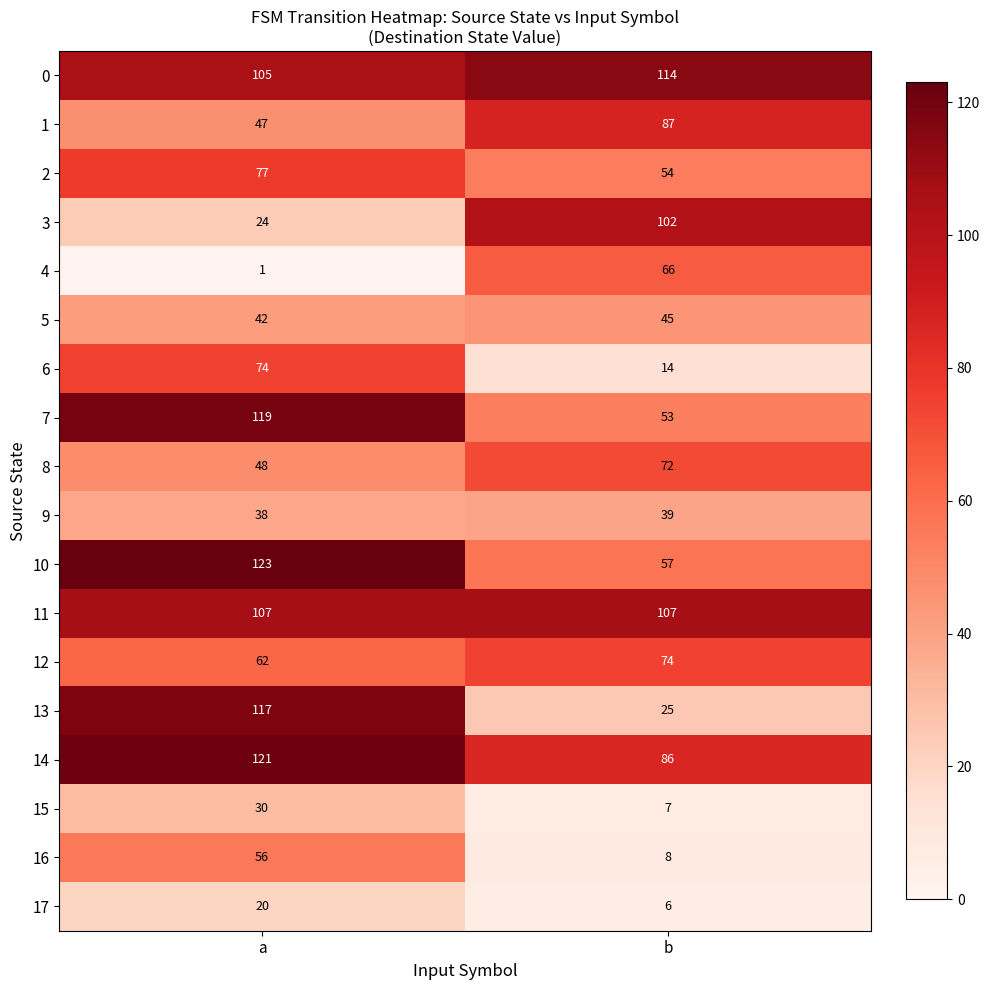

At which category is the sum across all series the highest?

a